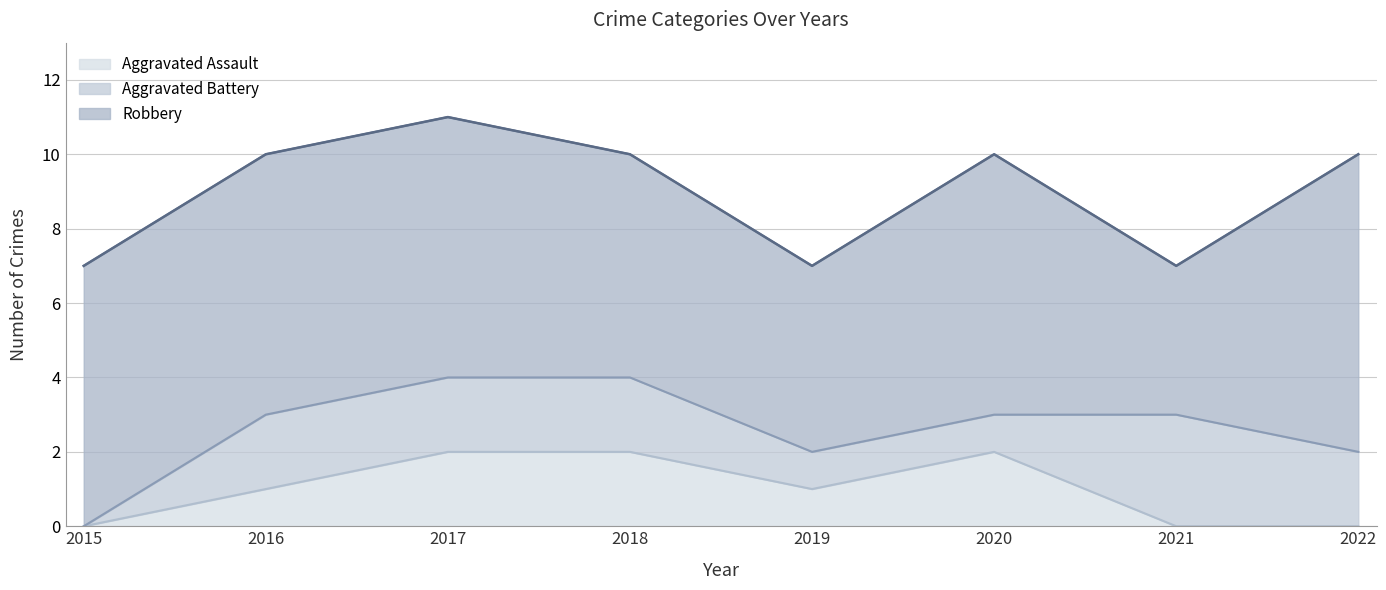

Which series ends up on top after the final intersection of Aggravated Battery and Aggravated Assault?

Aggravated Battery